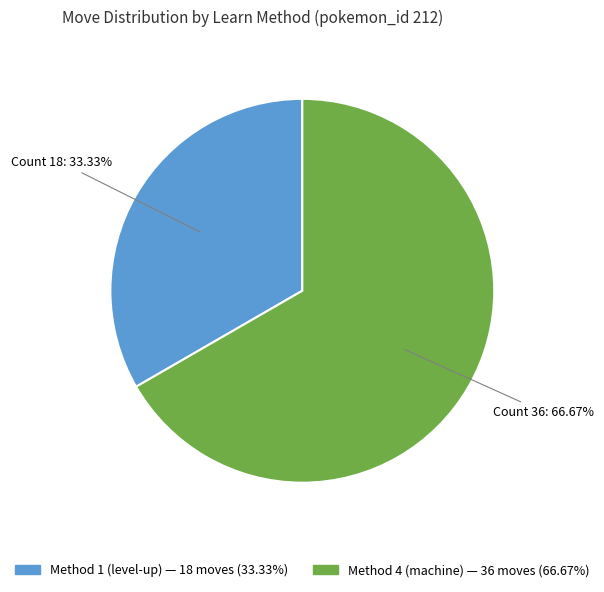

Is there any slice that represents more than half of the pie?

Yes